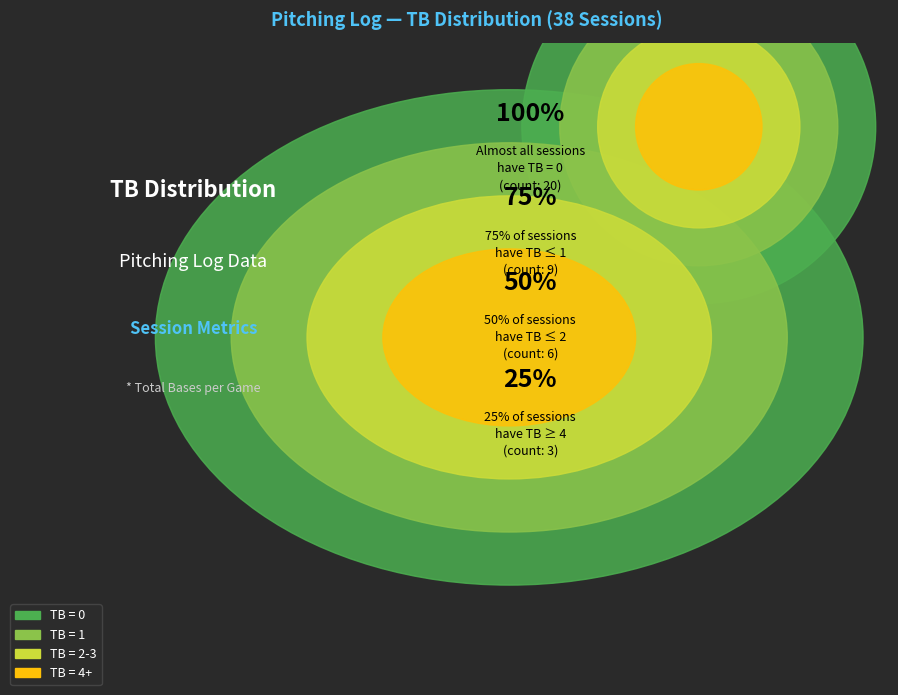

What percentage is NOT represented by TB = 1?

76.3%